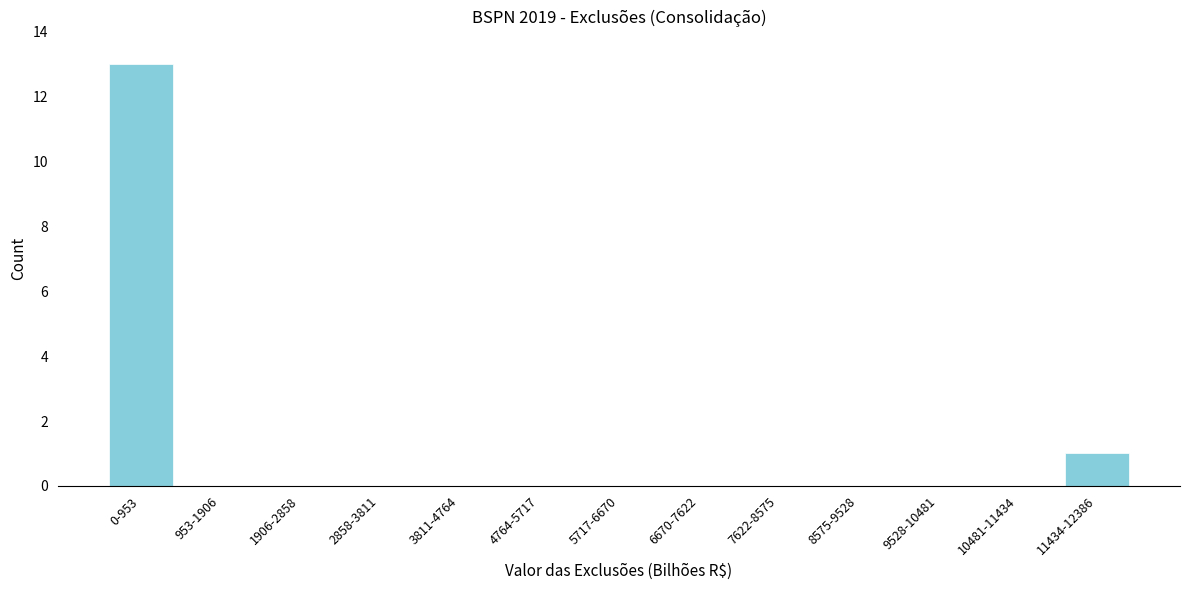

Reading left to right, what are all the values shown in this chart?

0-953=13	953-1906=0	1906-2858=0	2858-3811=0	3811-4764=0	4764-5717=0	5717-6670=0	6670-7622=0	7622-8575=0	8575-9528=0	9528-10481=0	10481-11434=0	11434-12386=1